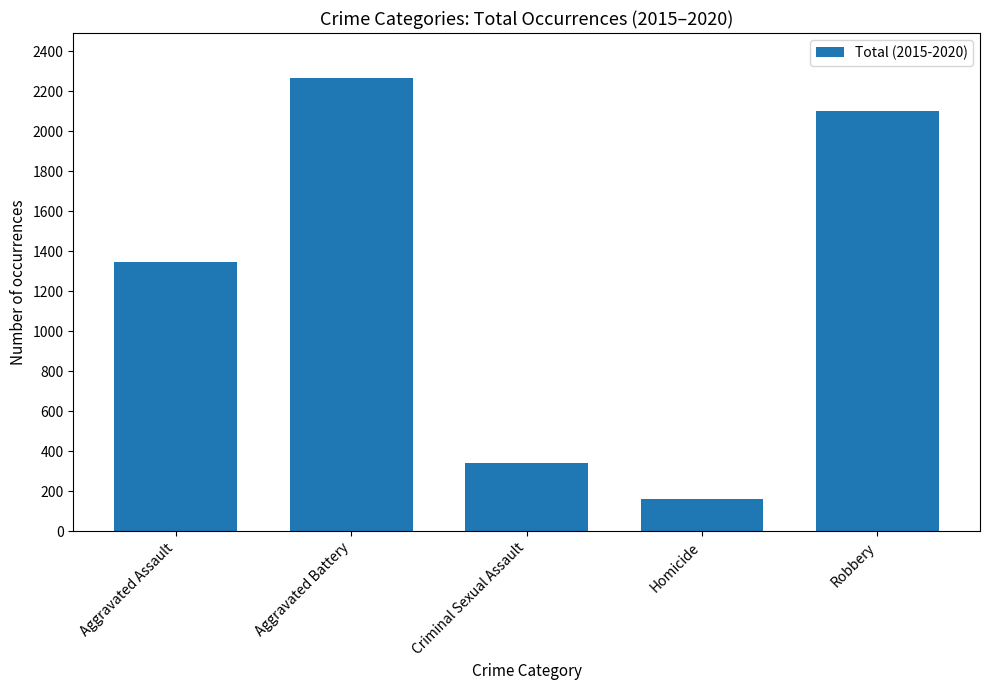

What is the difference between the values at Aggravated Battery and Robbery?

162